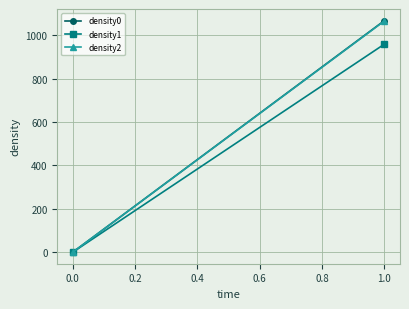

Is this an area chart (filled region under the line)?

No